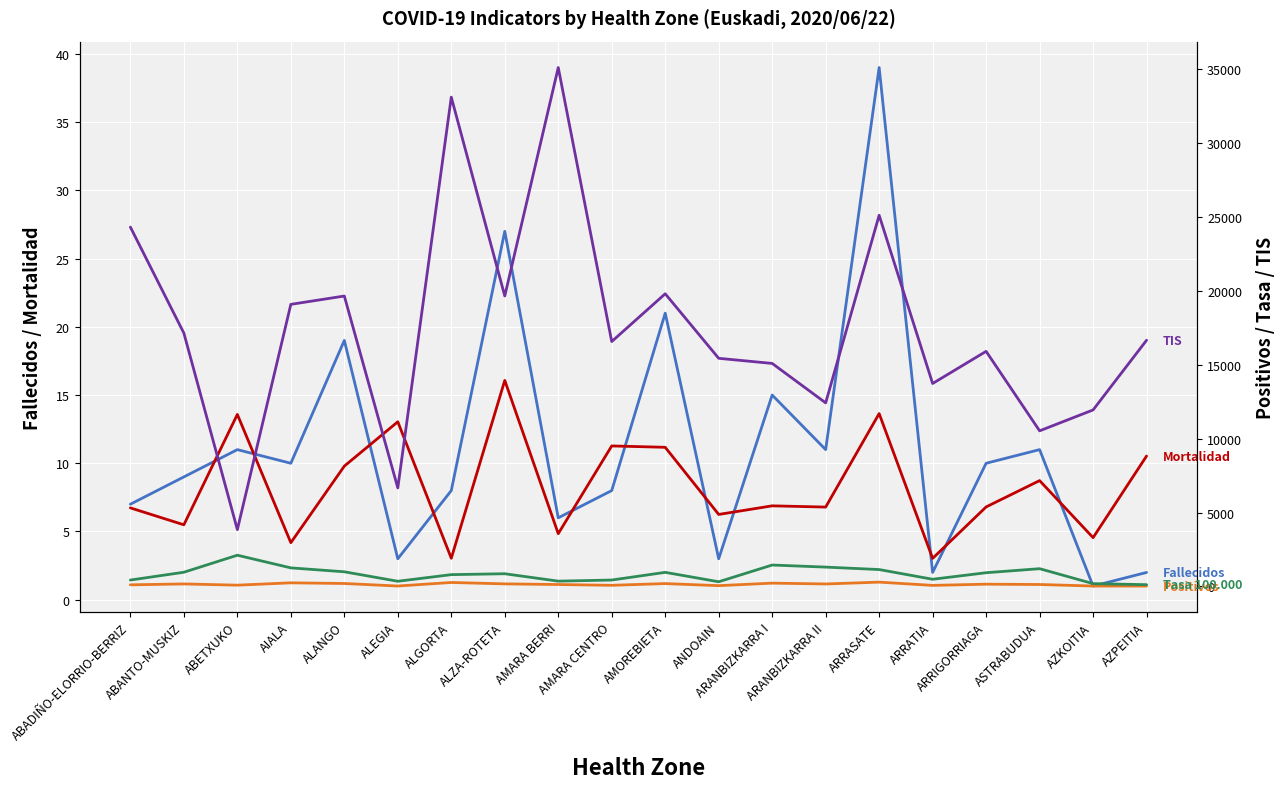

The Tasa 100.000 series shows 1149.3 at ALGORTA. True or false?

False